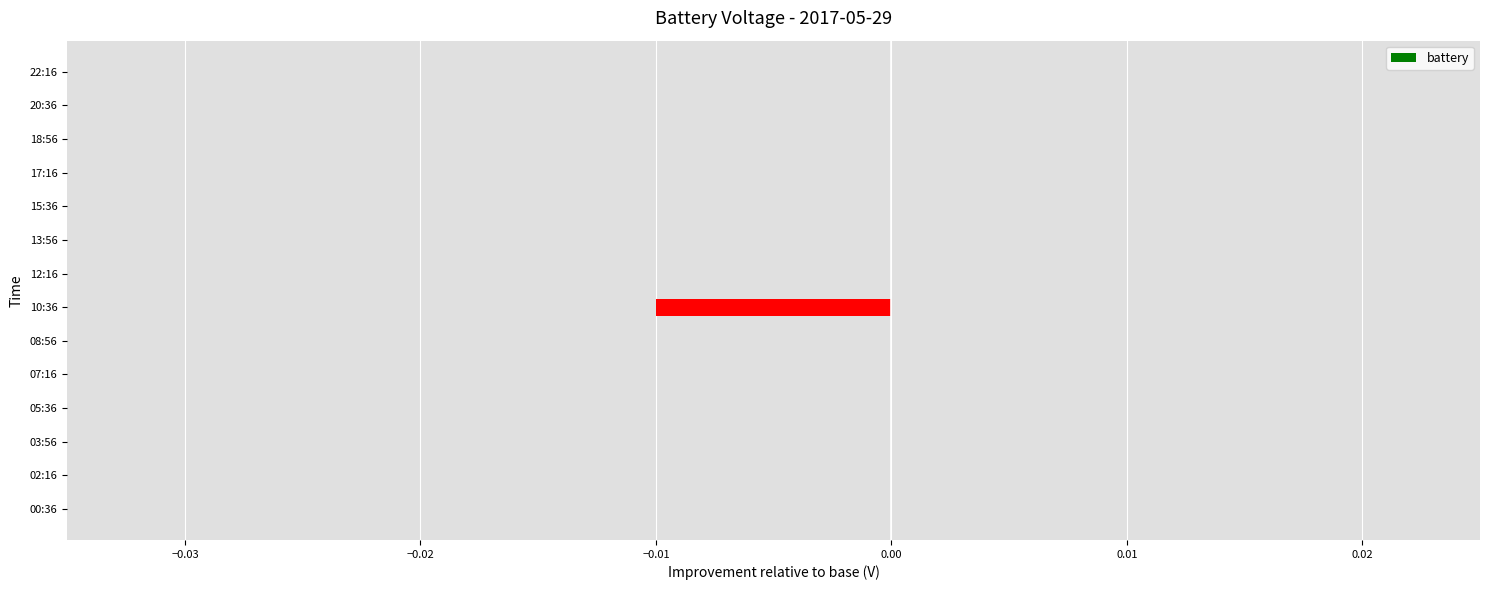

Count the number of data series in this chart.

1